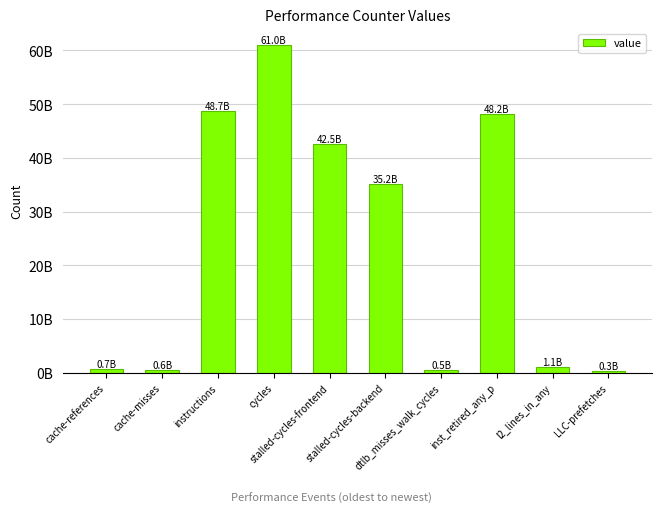

Are the bars horizontal?

No